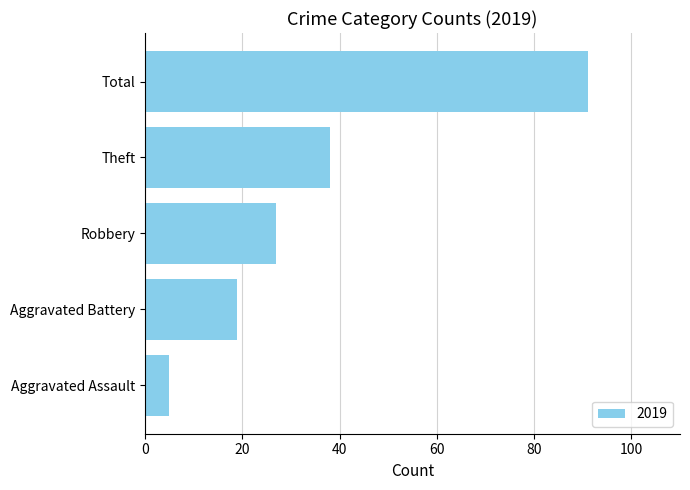

List the labels in order of value, smallest first.

Aggravated Assault, Aggravated Battery, Robbery, Theft, Total